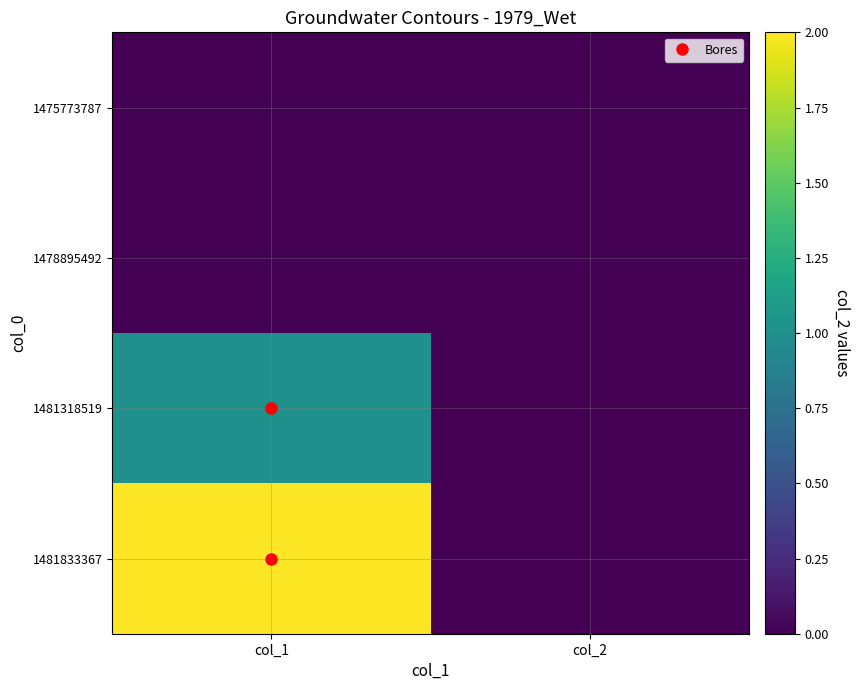

How many categories are shown in the chart?

2